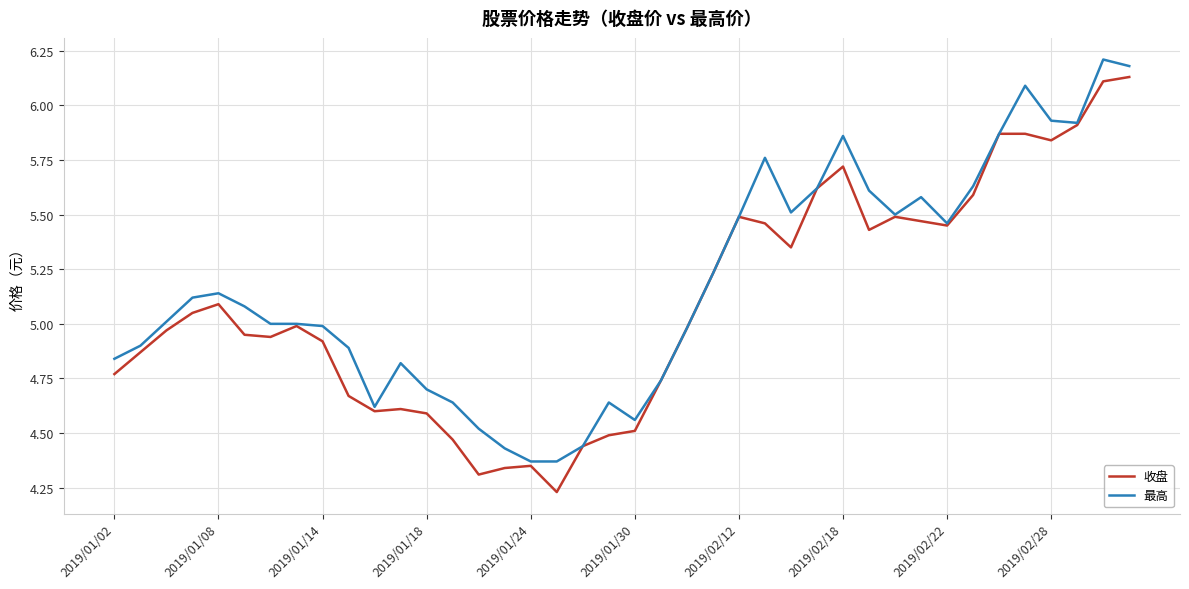

What is the maximum value for 最高?

6.2